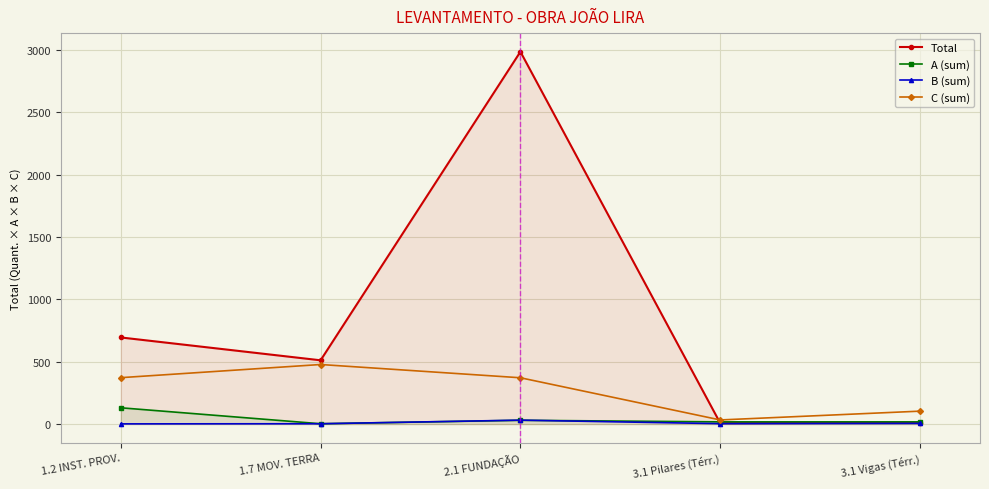

Reading right to left, transcribe all the data shown in this chart.

Total: 3.1 Vigas (Térr.)=10.8	3.1 Pilares (Térr.)=7.7	2.1 FUNDAÇÃO=2986.3	1.7 MOV. TERRA=511.8	1.2 INST. PROV.=695.0
A (sum): 3.1 Vigas (Térr.)=18.0	3.1 Pilares (Térr.)=18.0	2.1 FUNDAÇÃO=30.8	1.7 MOV. TERRA=3.0	1.2 INST. PROV.=131.0
B (sum): 3.1 Vigas (Térr.)=5.6	3.1 Pilares (Térr.)=3.6	2.1 FUNDAÇÃO=31.8	1.7 MOV. TERRA=3.0	1.2 INST. PROV.=2.0
C (sum): 3.1 Vigas (Térr.)=104.0	3.1 Pilares (Térr.)=33.5	2.1 FUNDAÇÃO=371.7	1.7 MOV. TERRA=478.0	1.2 INST. PROV.=372.5